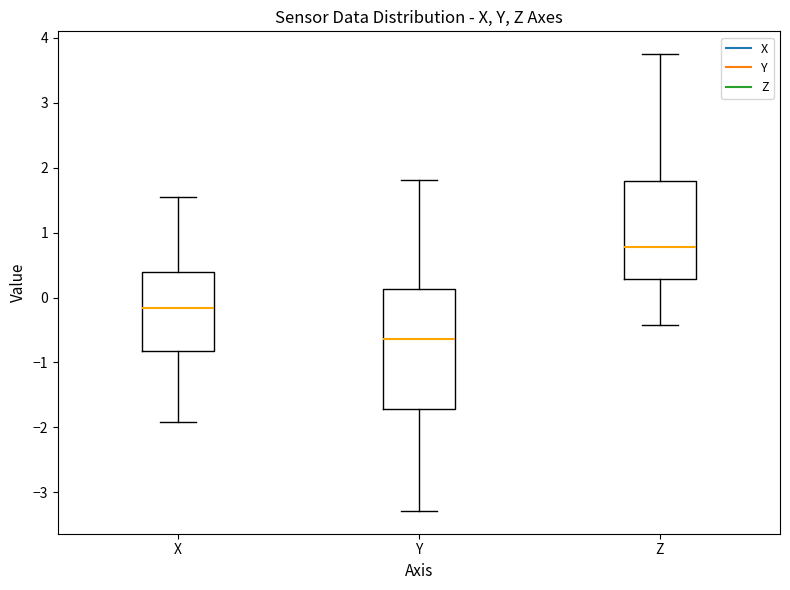

Which box is the tallest, from its lower edge to its upper edge?

Y